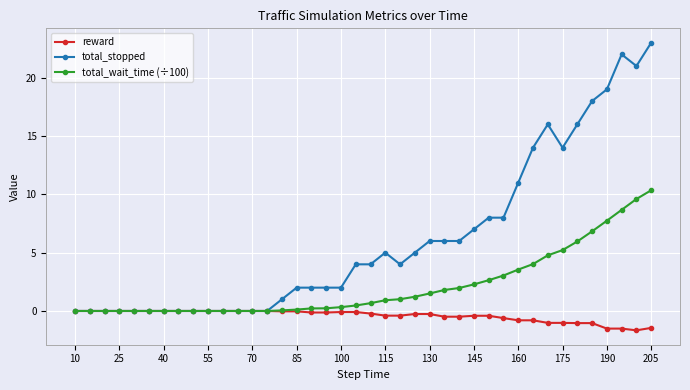

True or false: total_stopped has more than 2 points higher than both neighbors.

True